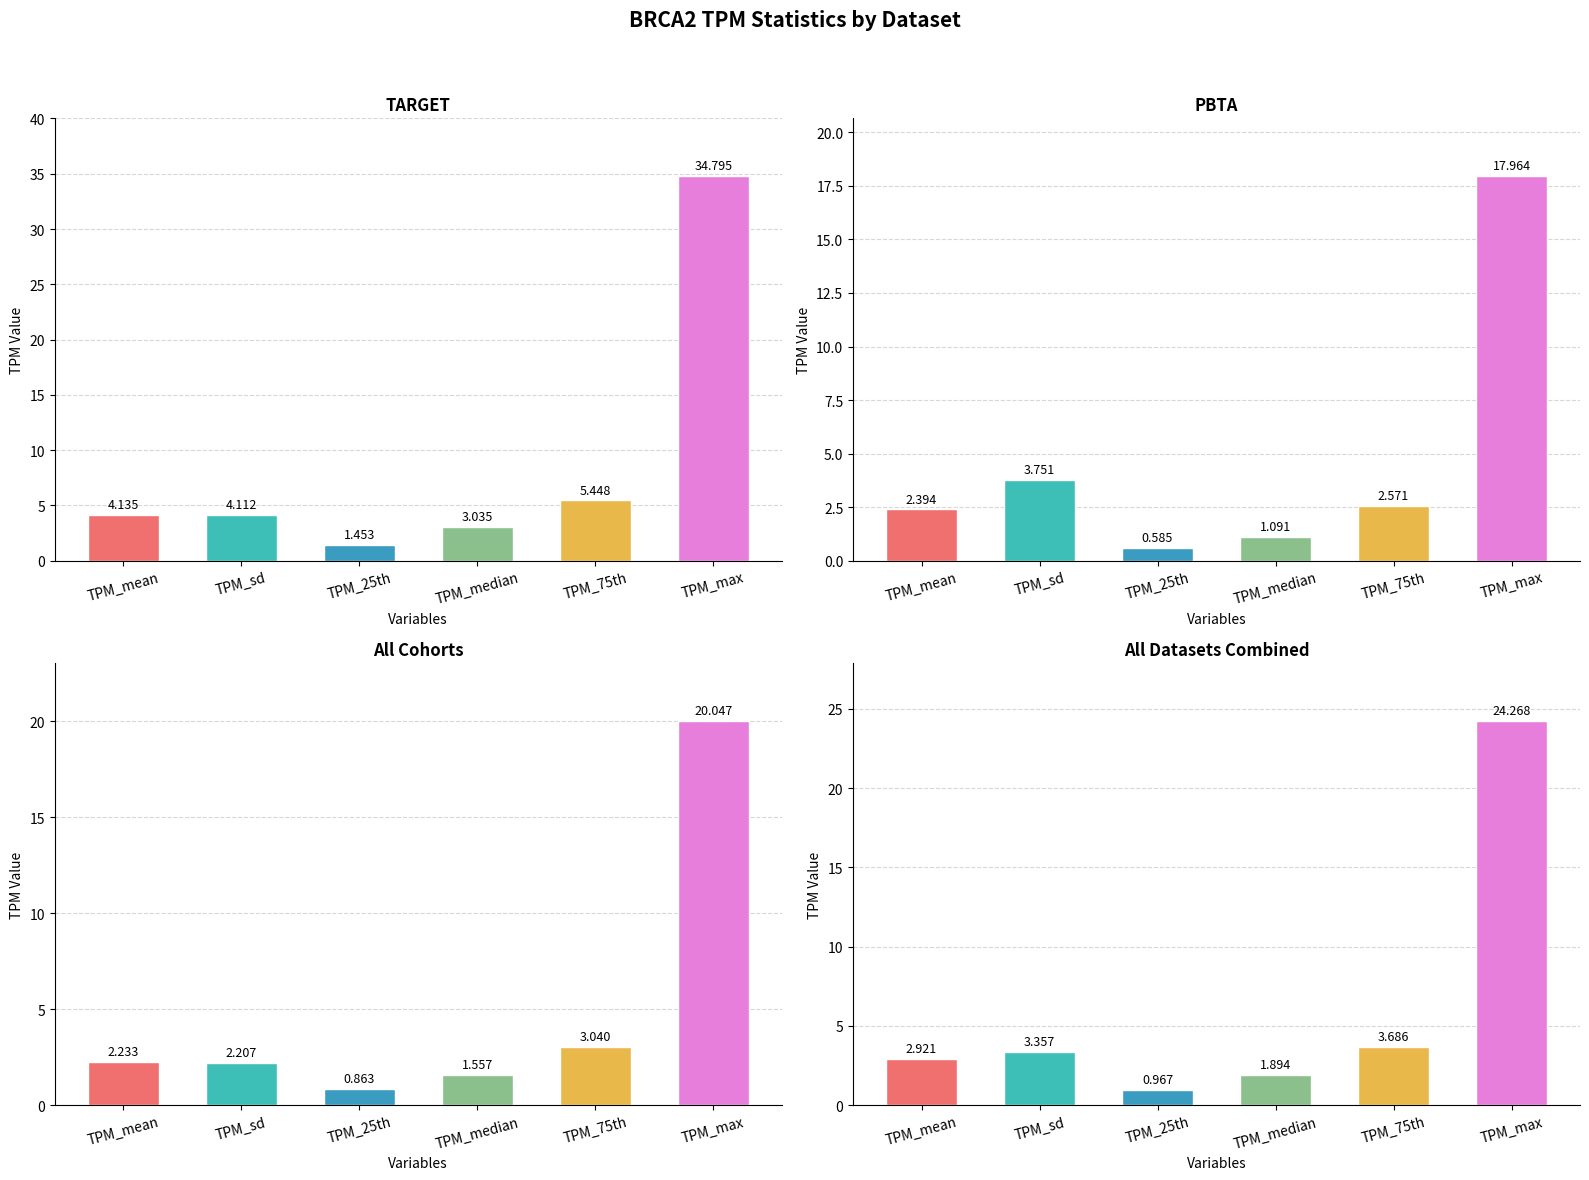

How many bars are there in each group?

6